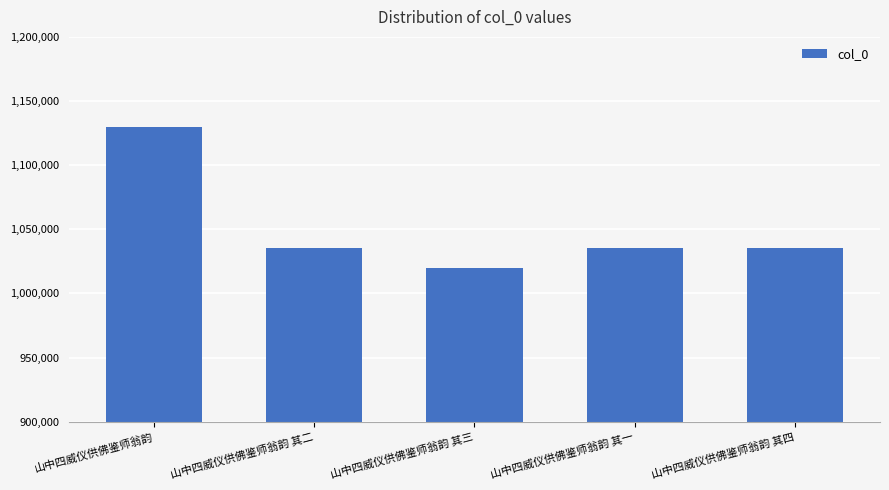

What position from the left is 山中四威仪供佛鉴师翁韵 其四?

5